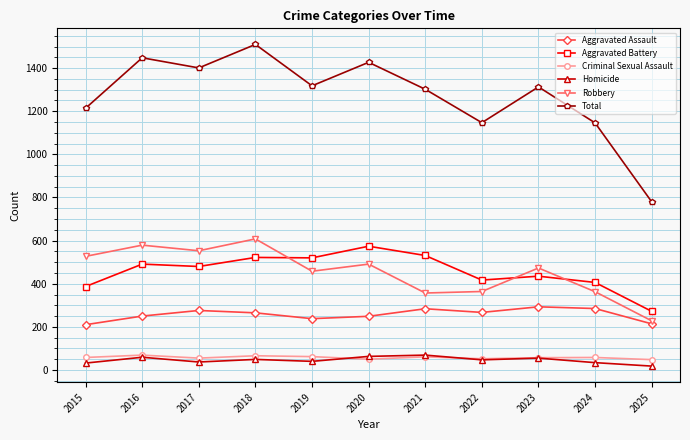

How many values in the Total series are below 1313?

5